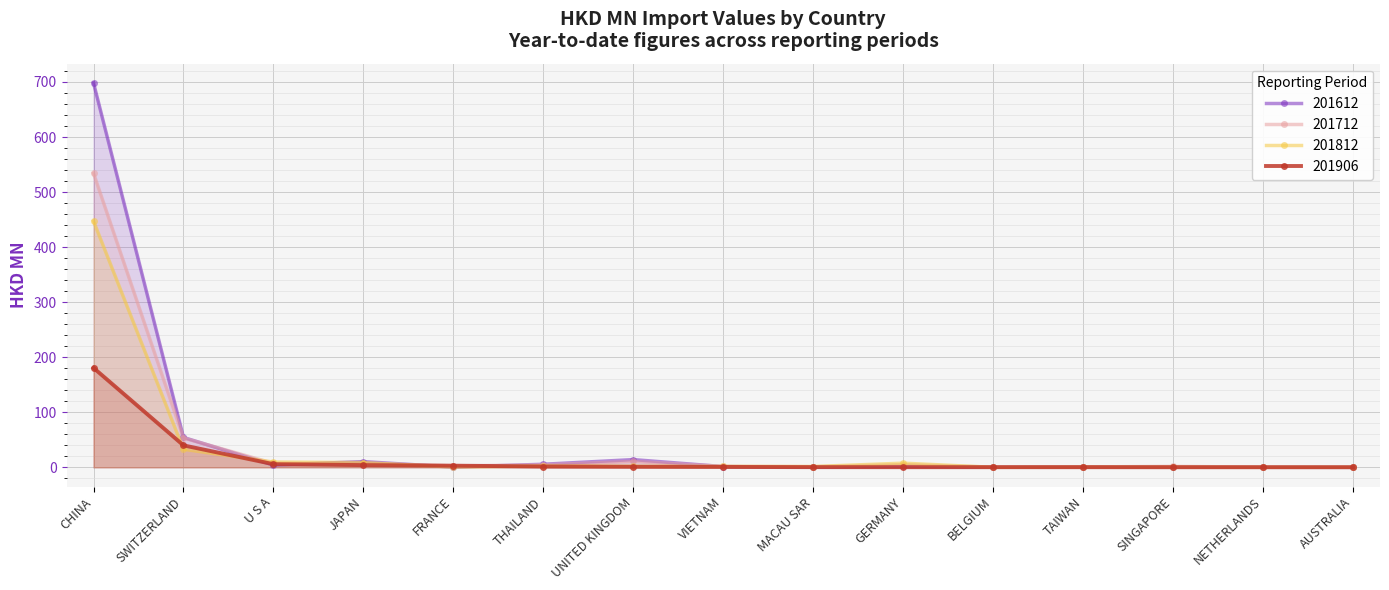

Reading left to right, what are all the values shown in this chart?

201612: CHINA=698.3	SWITZERLAND=54.3	U S A=4.2	JAPAN=10.4	FRANCE=0.5	THAILAND=5.6	UNITED KINGDOM=14.1	VIETNAM=1.4	MACAU SAR=0.3	GERMANY=1.8	BELGIUM=0.3	TAIWAN=0.9	SINGAPORE=0.9	NETHERLANDS=0.1	AUSTRALIA=0.1
201712: CHINA=534.2	SWITZERLAND=53.3	U S A=7.2	JAPAN=7.3	FRANCE=2.7	THAILAND=4.5	UNITED KINGDOM=10.7	VIETNAM=1.8	MACAU SAR=1.2	GERMANY=4.9	BELGIUM=0.4	TAIWAN=0.7	SINGAPORE=1.7	NETHERLANDS=0.4	AUSTRALIA=0.3
201812: CHINA=447.3	SWITZERLAND=32.8	U S A=9.6	JAPAN=8.6	FRANCE=0.5	THAILAND=2.7	UNITED KINGDOM=2.1	VIETNAM=1.7	MACAU SAR=1.5	GERMANY=7.6	BELGIUM=0.1	TAIWAN=0.6	SINGAPORE=0.6	NETHERLANDS=0.2	AUSTRALIA=0.2
201906: CHINA=180.6	SWITZERLAND=39.9	U S A=5.7	JAPAN=4.1	FRANCE=3.1	THAILAND=1.5	UNITED KINGDOM=1.1	VIETNAM=0.8	MACAU SAR=0.4	GERMANY=0.3	BELGIUM=0.3	TAIWAN=0.3	SINGAPORE=0.2	NETHERLANDS=0.2	AUSTRALIA=0.2